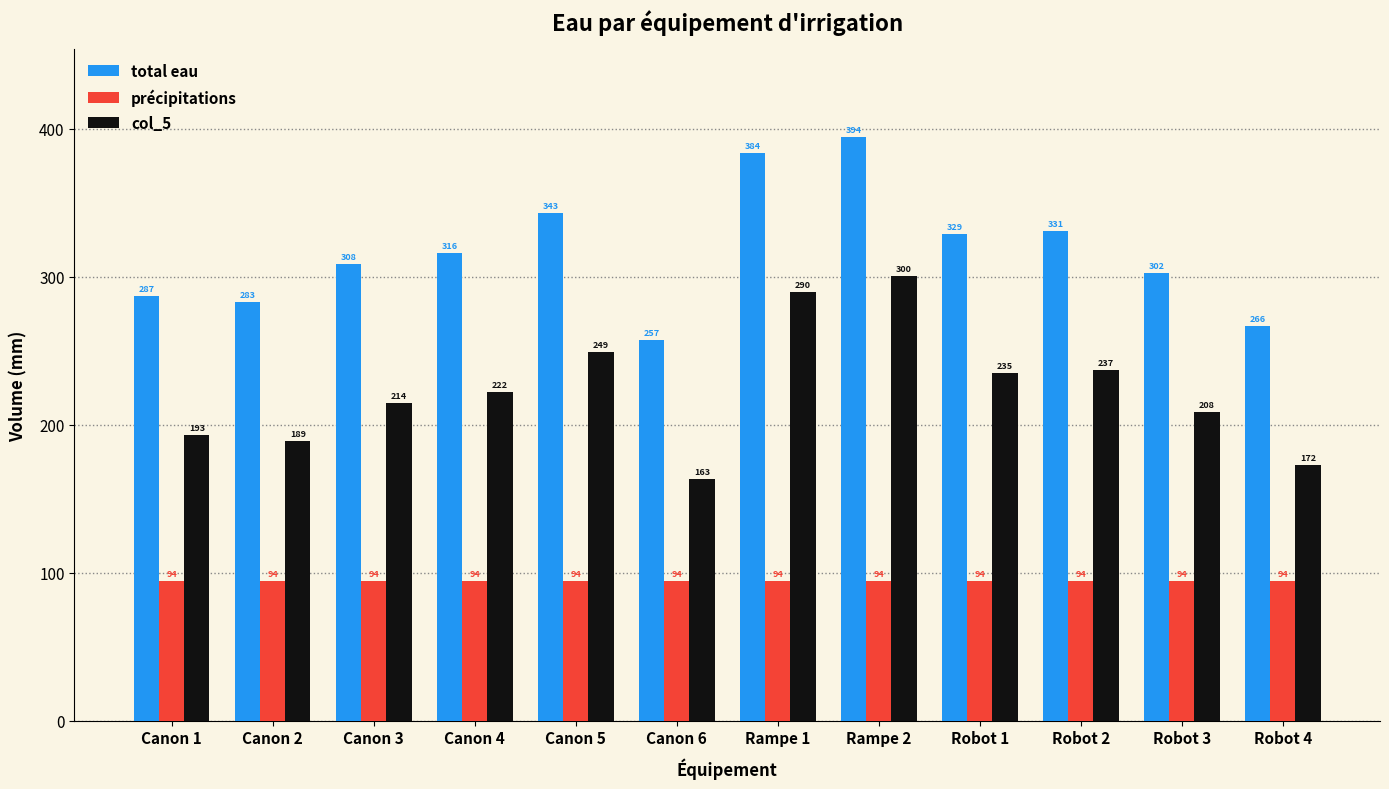

Does the chart contain any negative values?

No